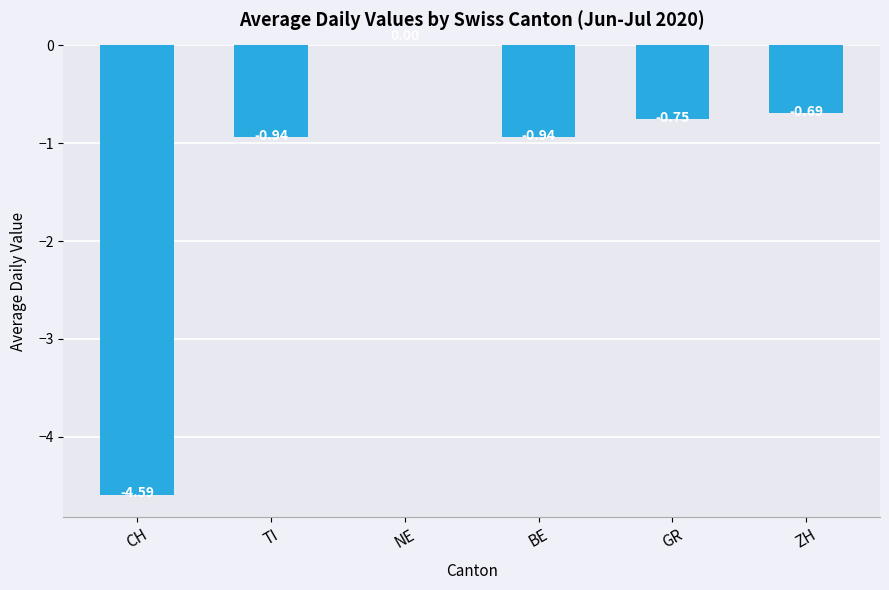

What is the sum of the values at CH and TI?

-5.5